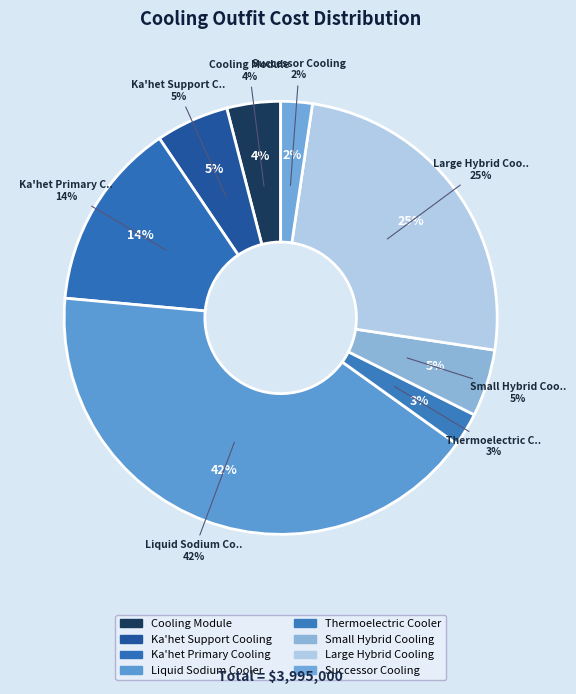

What percentage is NOT represented by Liquid Sodium Cooler?

58.4%